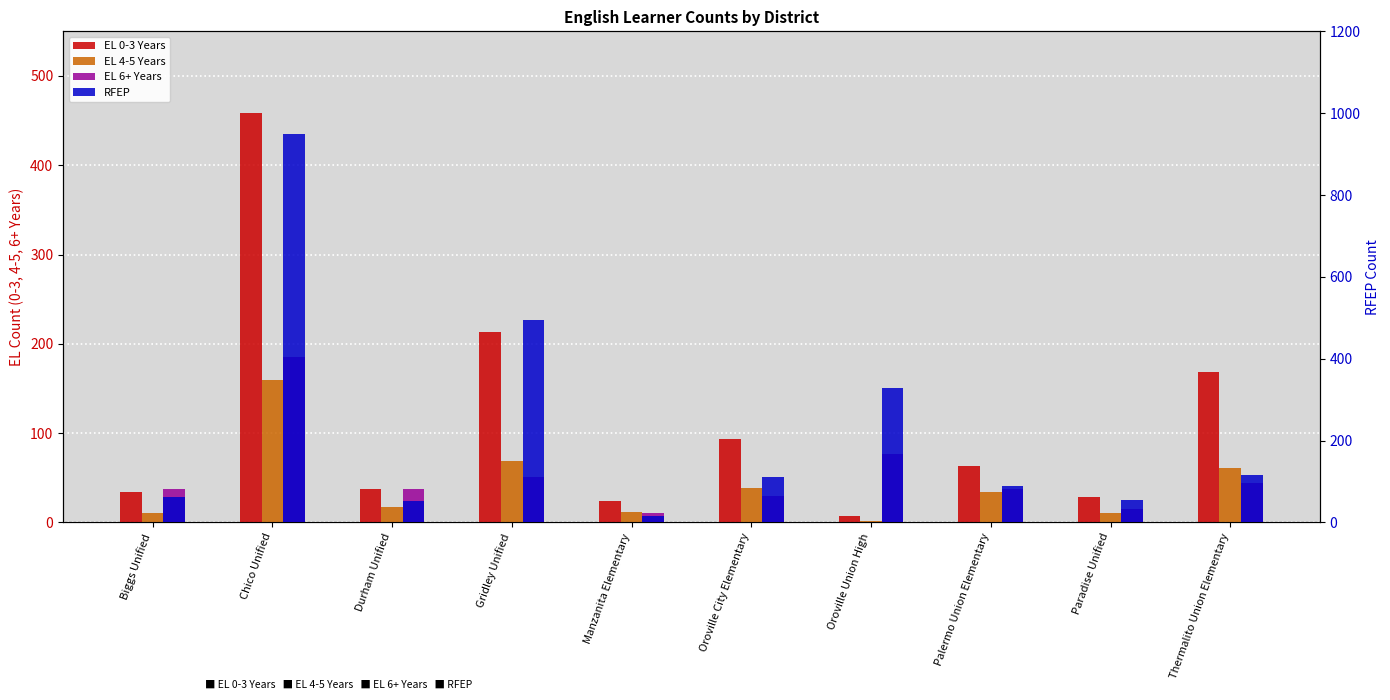

Which label corresponds to the smallest value in the chart?

Oroville Union High